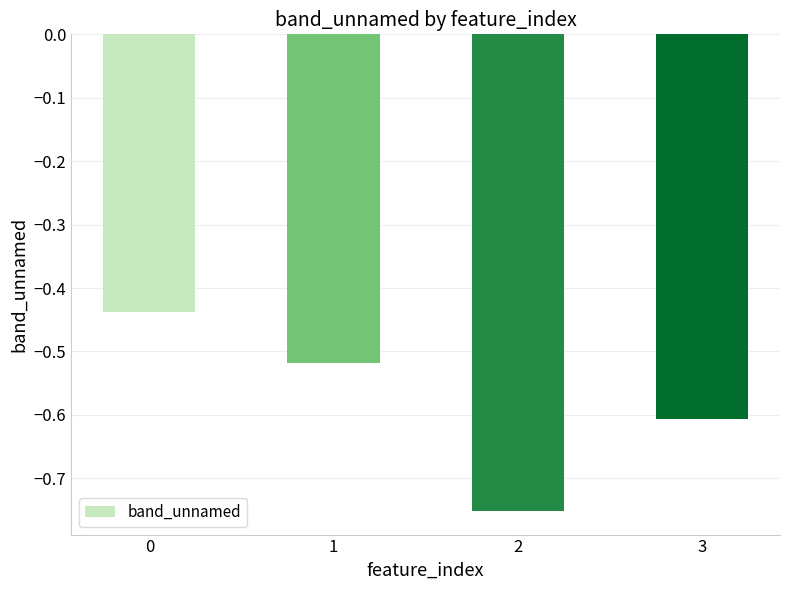

Does the chart contain stacked bars?

No